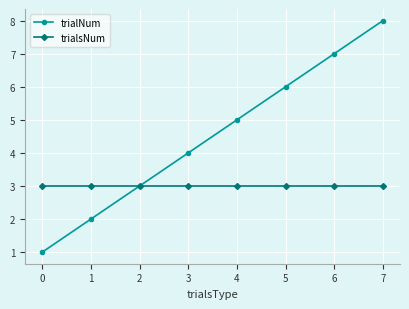

Is the value of trialsNum at 0 greater than the value of trialNum at 6?

No